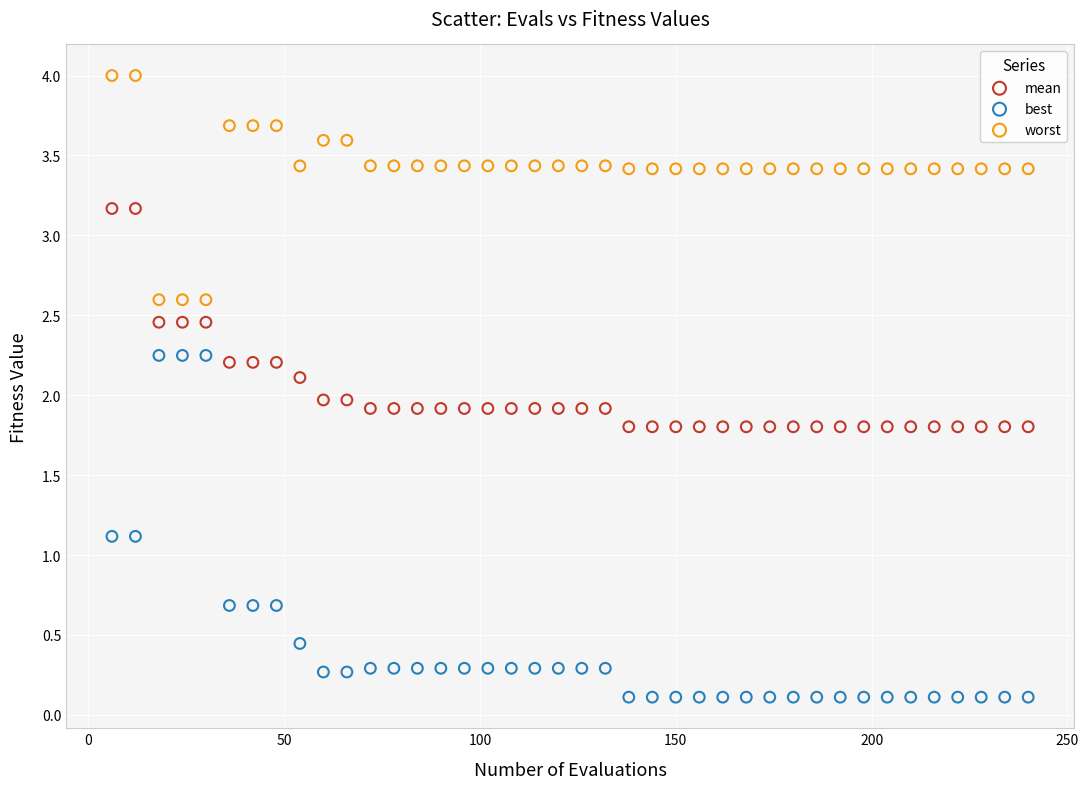

Across all data points, what is the range of X values (max minus min)?

234.0